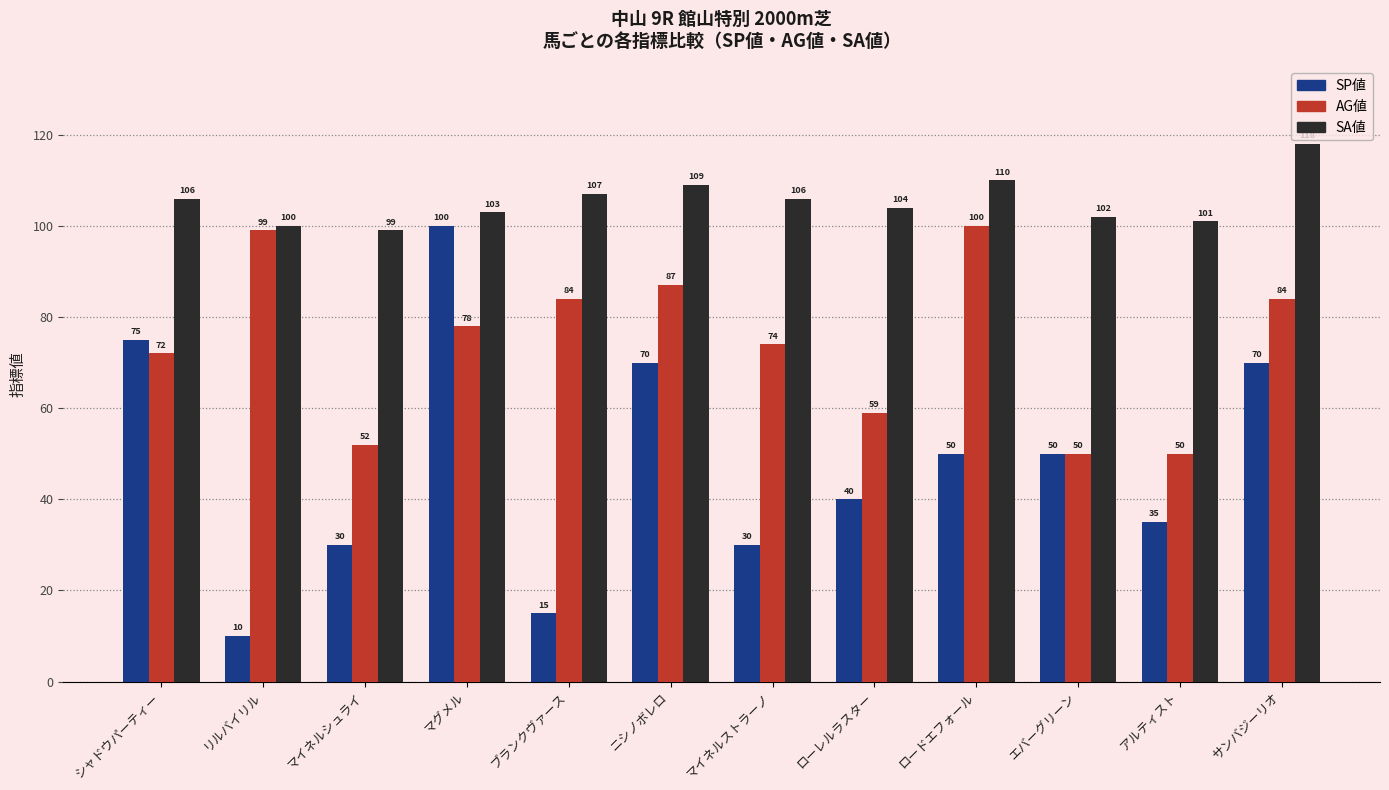

What is the spread (max minus min) of values at リルバイリル?

90